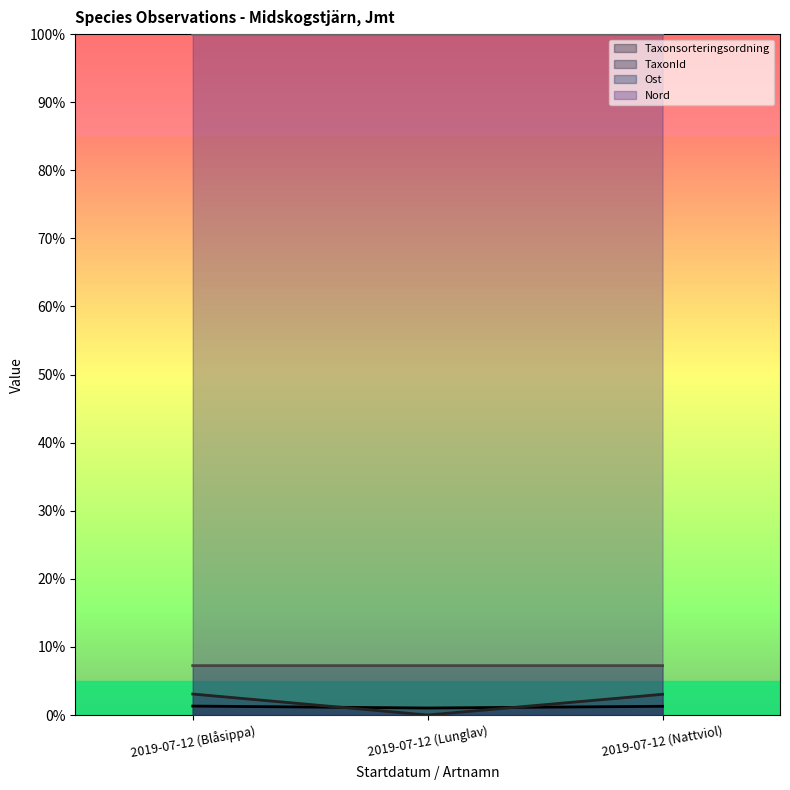

How many lines are shown in the chart?

4